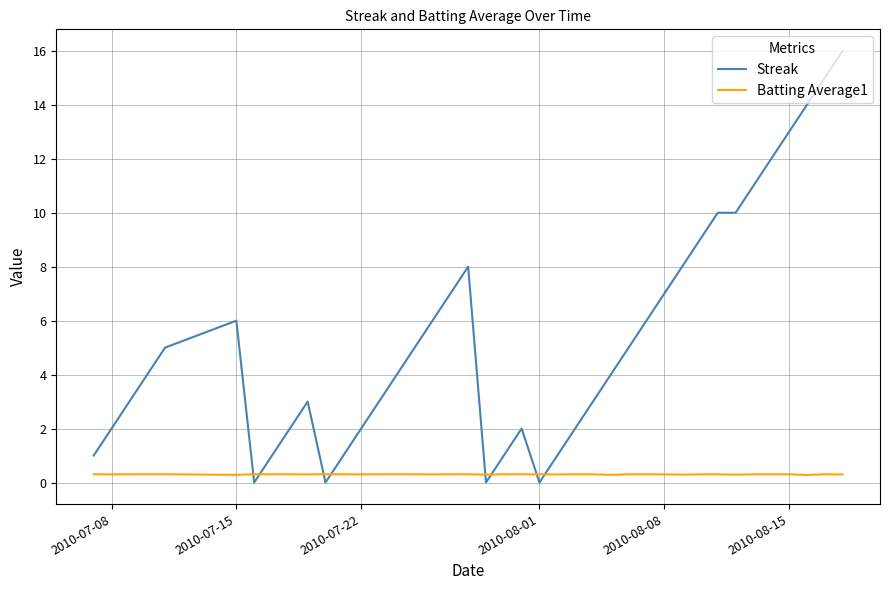

Which series has the largest range (max minus min)?

Streak